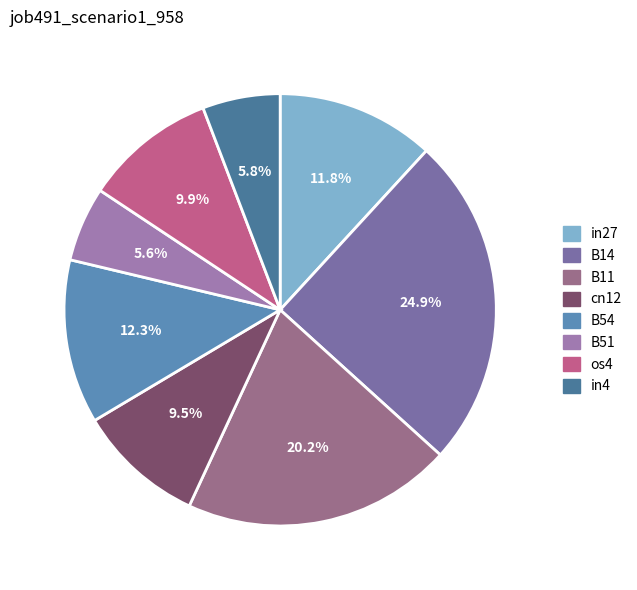

Count the number of slices in the pie.

8